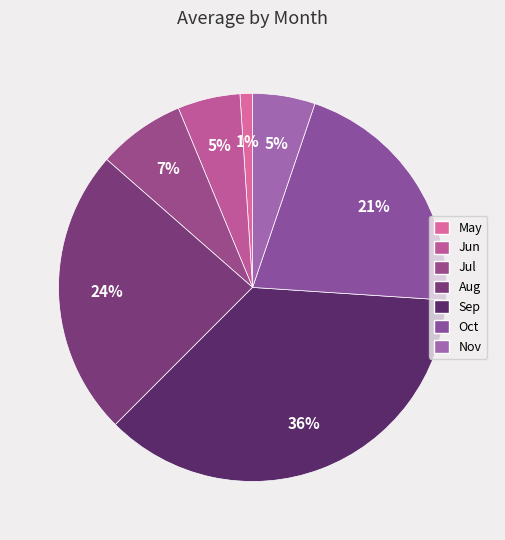

How many slices are in this pie chart?

7